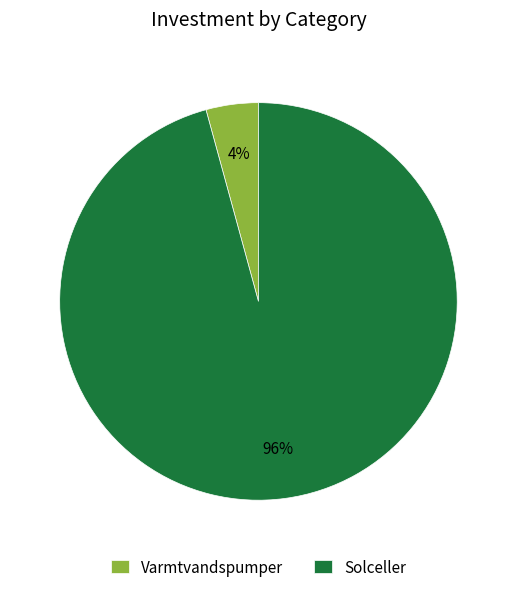

What is the smallest slice in the pie chart?

Varmtvandspumper